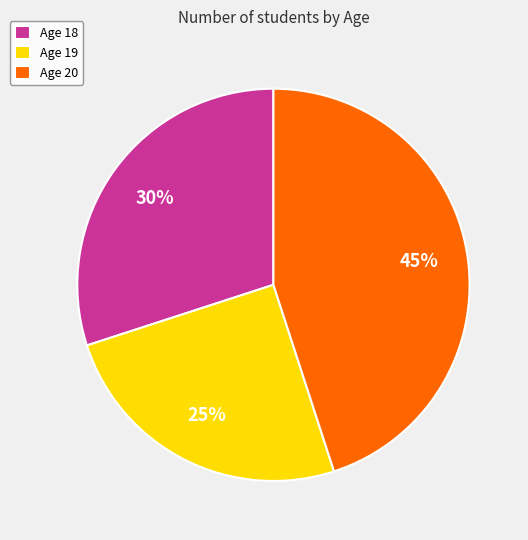

Count the number of slices in the pie.

3